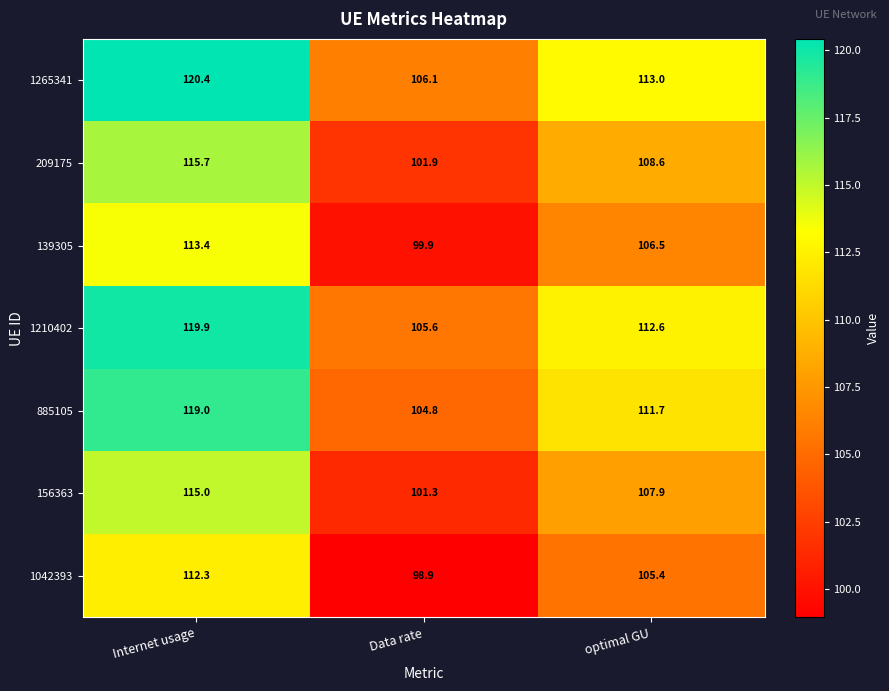

Is it true that 1042393 equals 128.6 at Data rate?

False